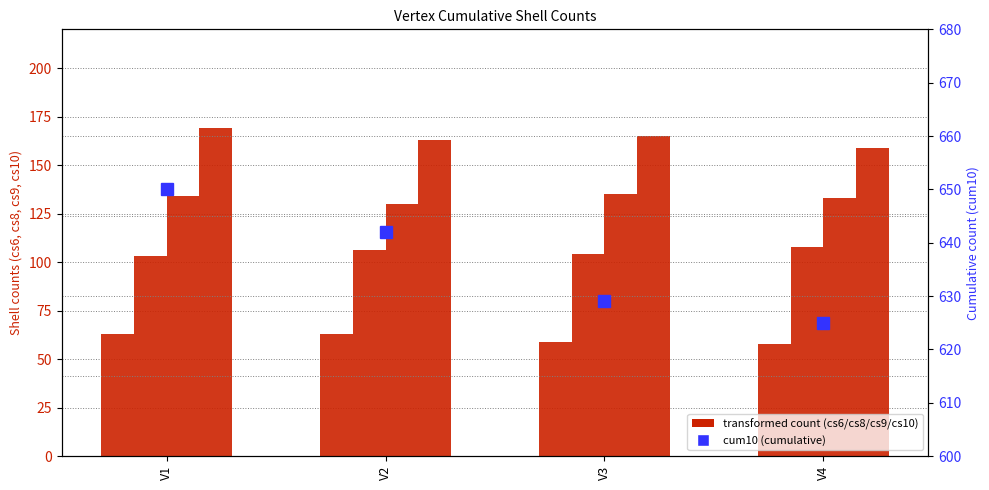

Which series has the largest total across all categories?

cum10